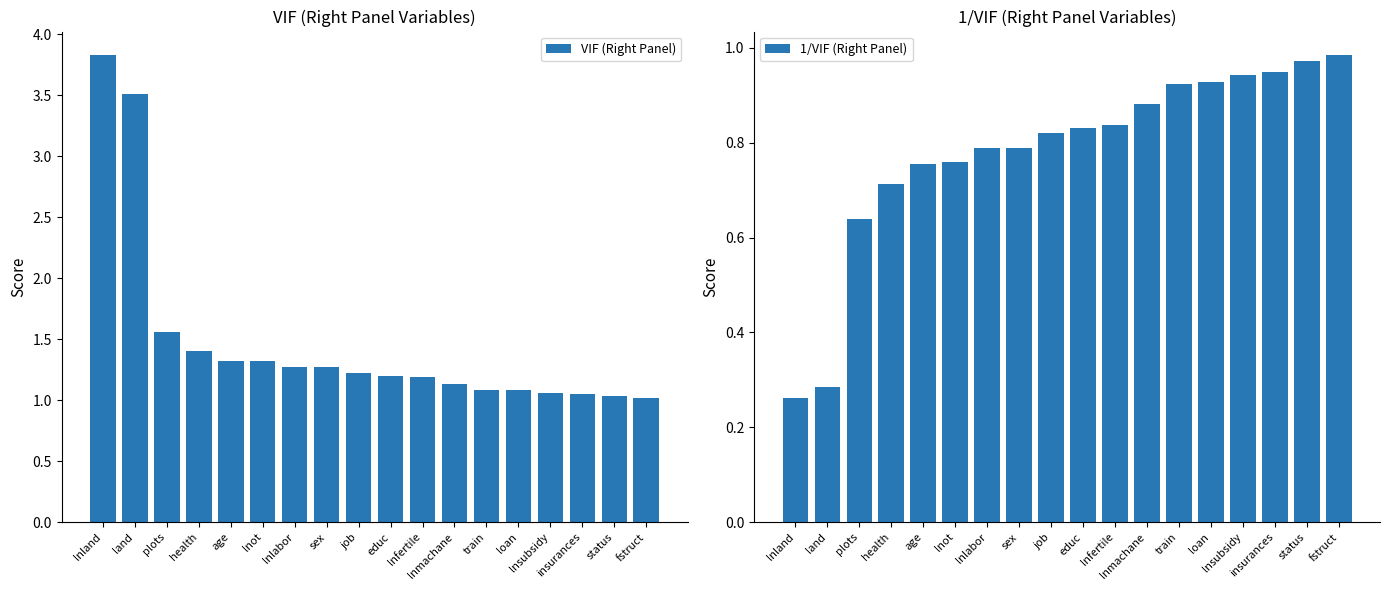

Reading left to right, what are all the values shown in this chart?

VIF (Right Panel): lnland=3.8	land=3.5	plots=1.6	health=1.4	age=1.3	lnot=1.3	lnlabor=1.3	sex=1.3	job=1.2	educ=1.2	lnfertile=1.2	lnmachane=1.1	train=1.1	loan=1.1	lnsubsidy=1.1	insurances=1.1	status=1.0	fstruct=1.0
1/VIF (Right Panel): lnland=0.3	land=0.3	plots=0.6	health=0.7	age=0.8	lnot=0.8	lnlabor=0.8	sex=0.8	job=0.8	educ=0.8	lnfertile=0.8	lnmachane=0.9	train=0.9	loan=0.9	lnsubsidy=0.9	insurances=0.9	status=1.0	fstruct=1.0